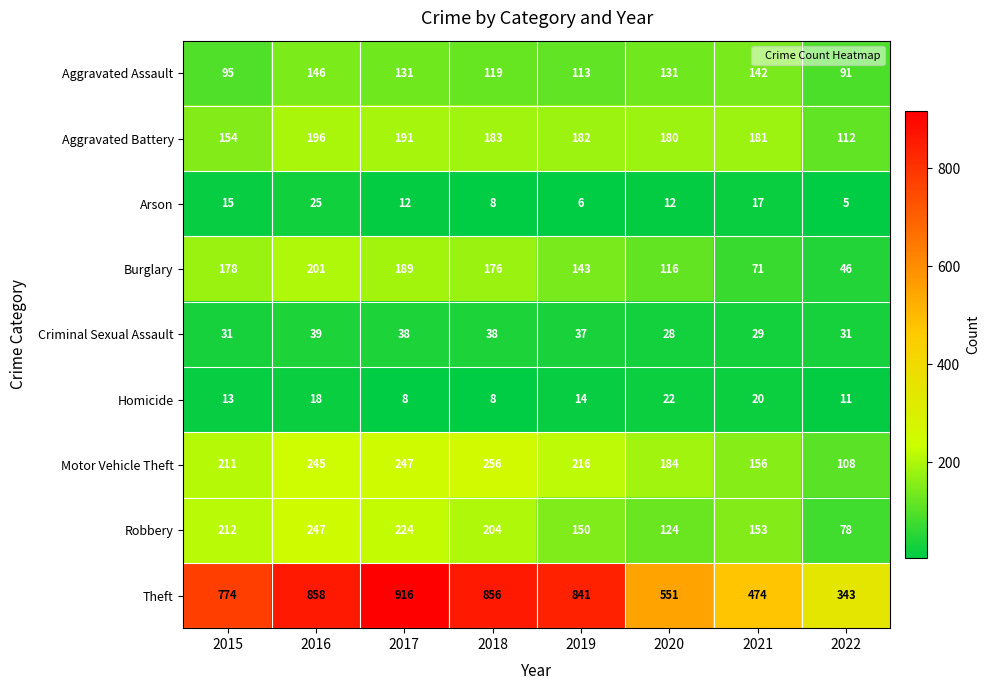

Which series has the largest total across all categories?

Theft